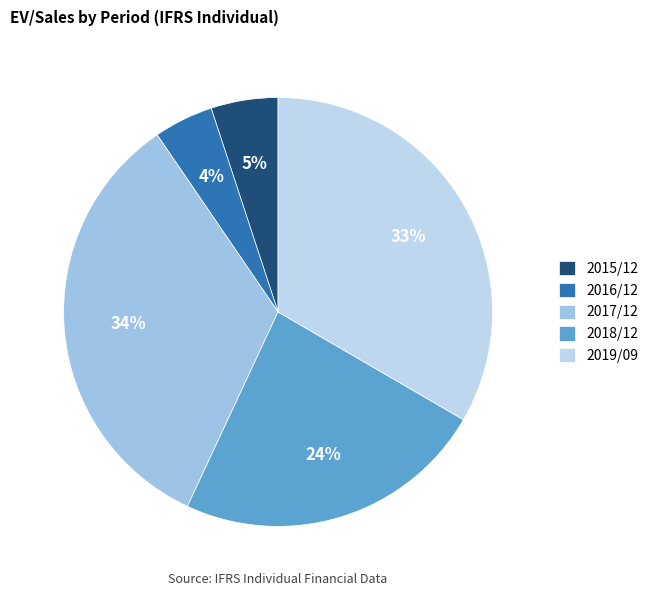

Is it true that 2016/12 is 1% of the pie?

False